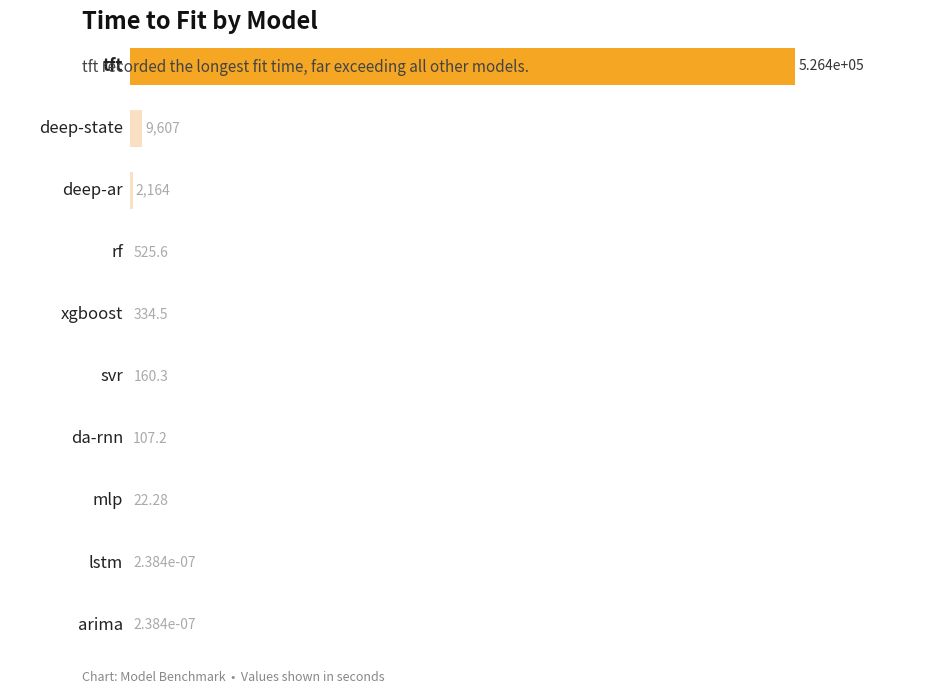

Are the bars grouped side by side (vs. stacked)?

No